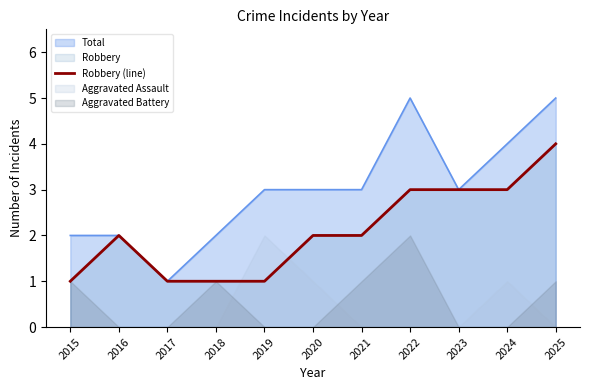

What is the difference between the maximum and minimum values?

3